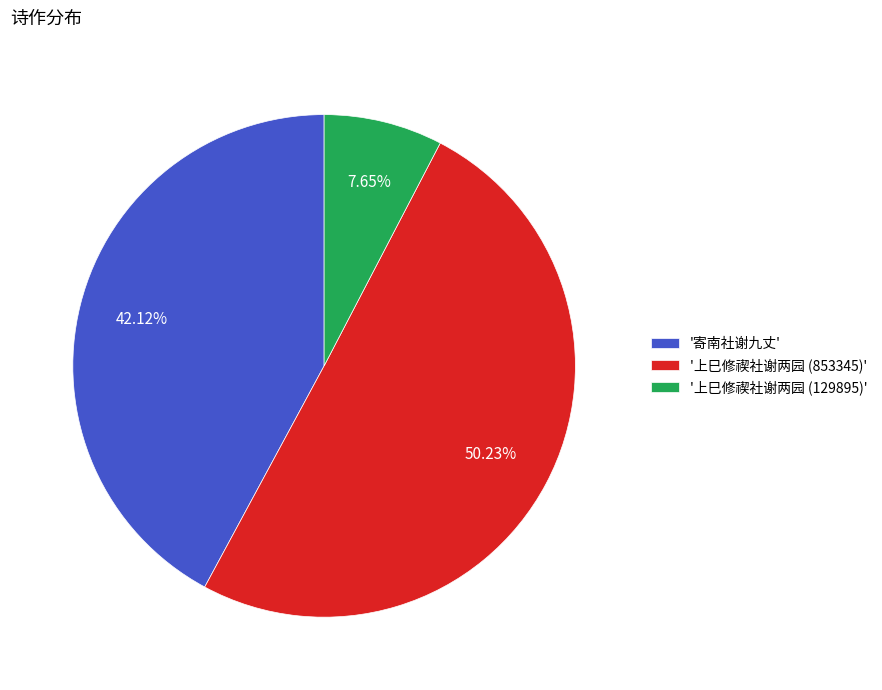

How many slices are in this pie chart?

3